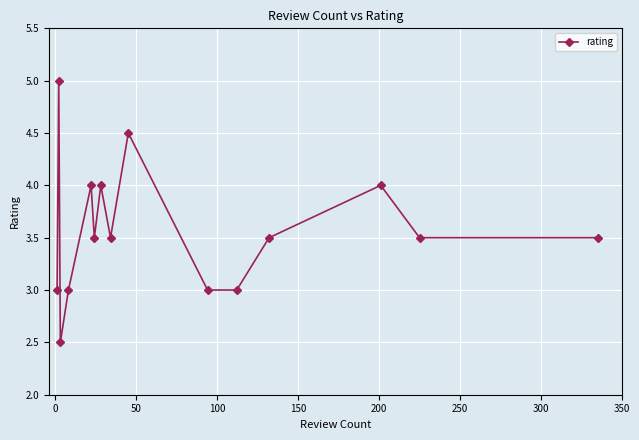

What is the difference between the maximum and second lowest values?

2.0